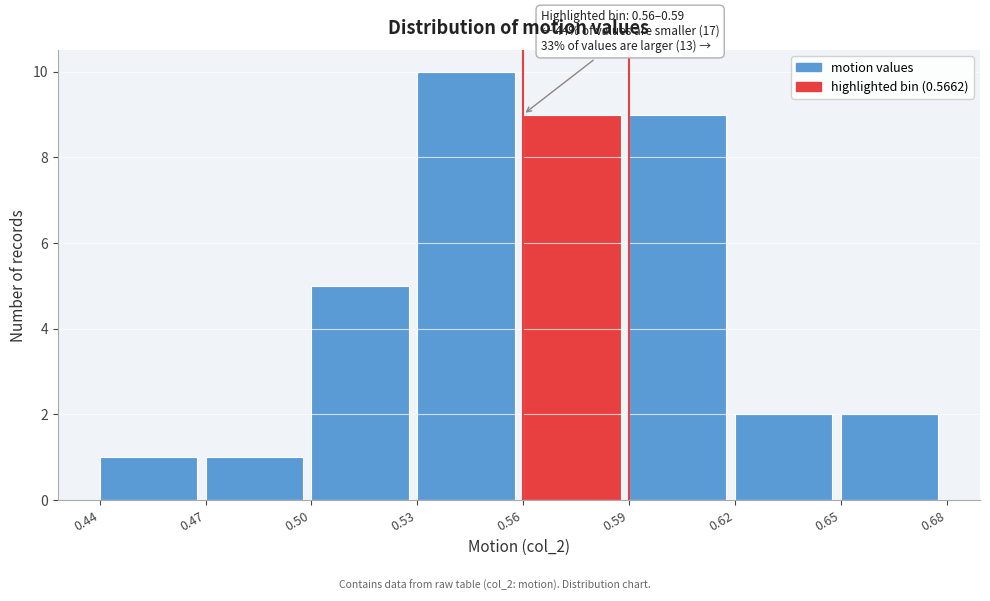

Which range on the x-axis has the tallest bar?

0.53 to 0.56